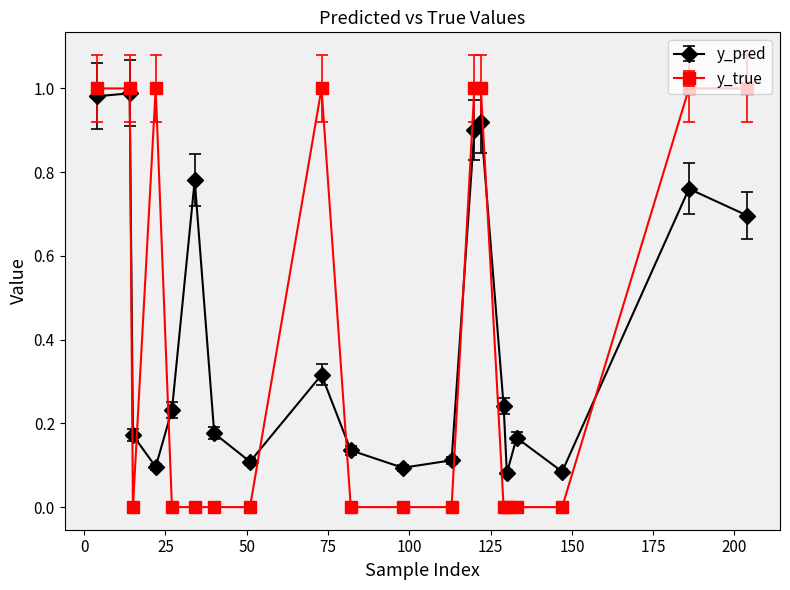

True or false: y_true has more than 1 points higher than both neighbors.

True